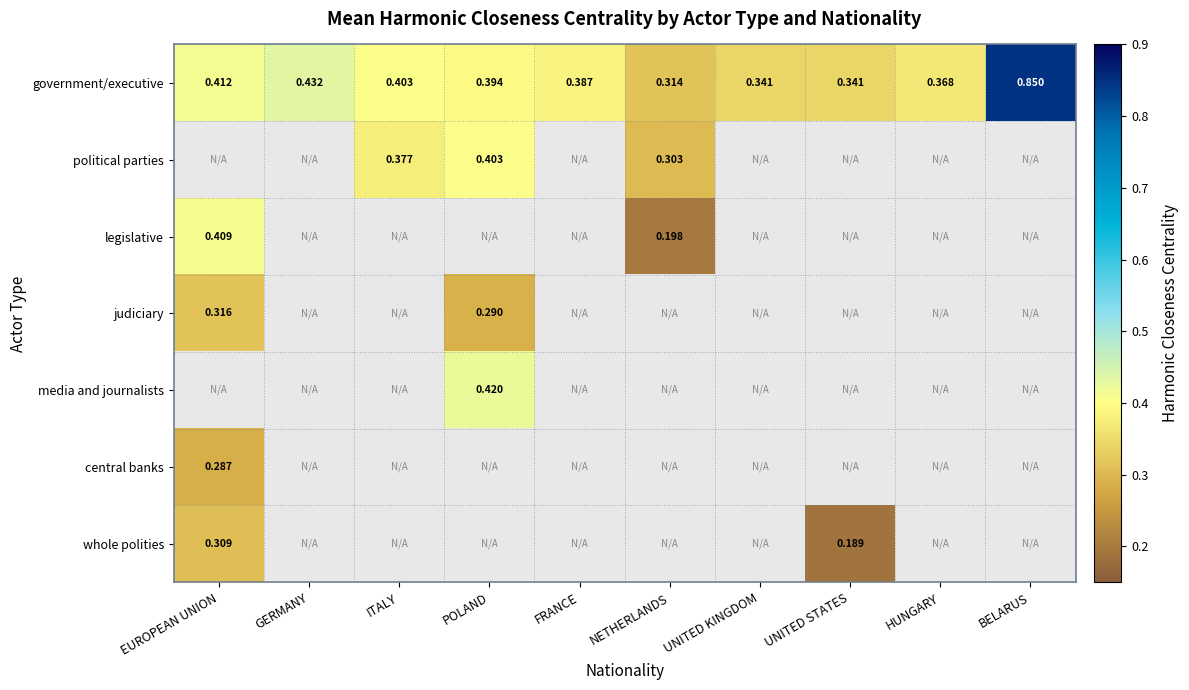

At how many categories does at least one series exceed 0?

10